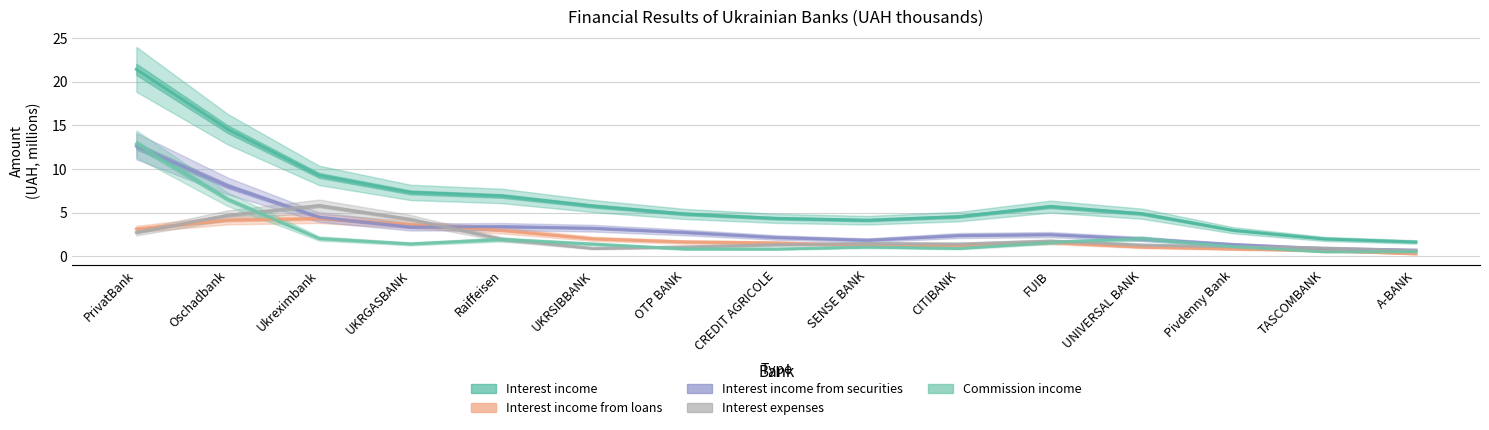

At how many categories does at least one series exceed 14?

2